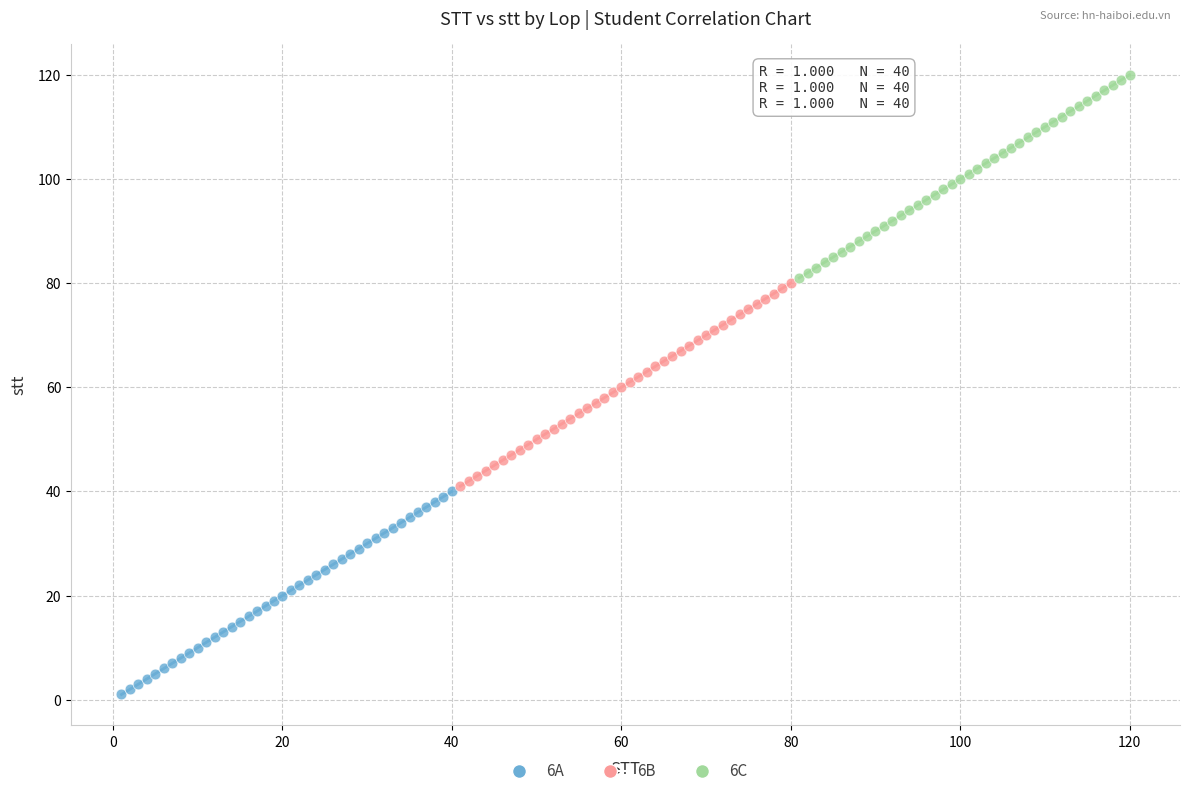

Which series reaches the minimum Y coordinate?

6A